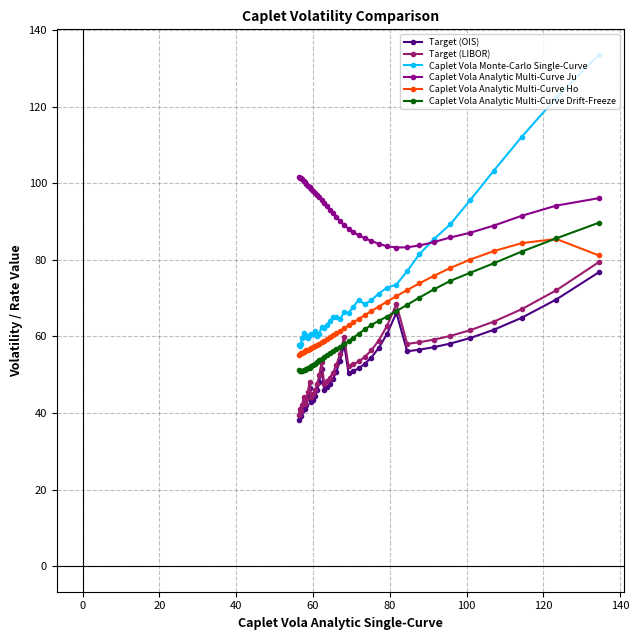

In Target (LIBOR), how many points are higher than both neighbors (excluding endpoints)?

6